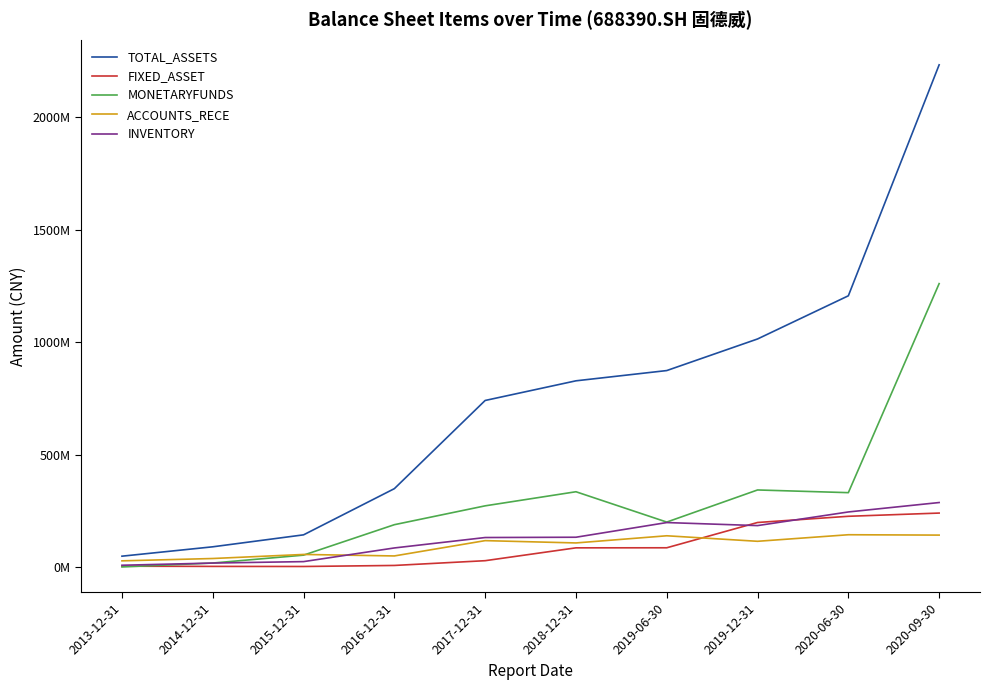

What is the total value across all series at 2018-12-31?

1486936445.2